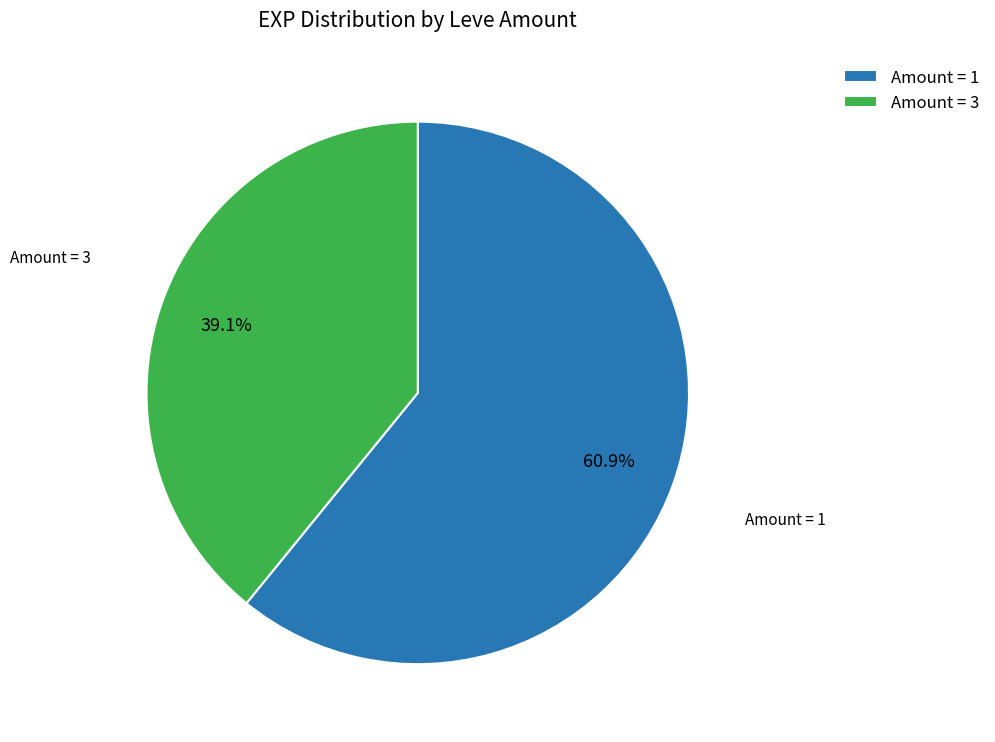

Between Amount = 1 and Amount = 3, which is larger?

Amount = 1